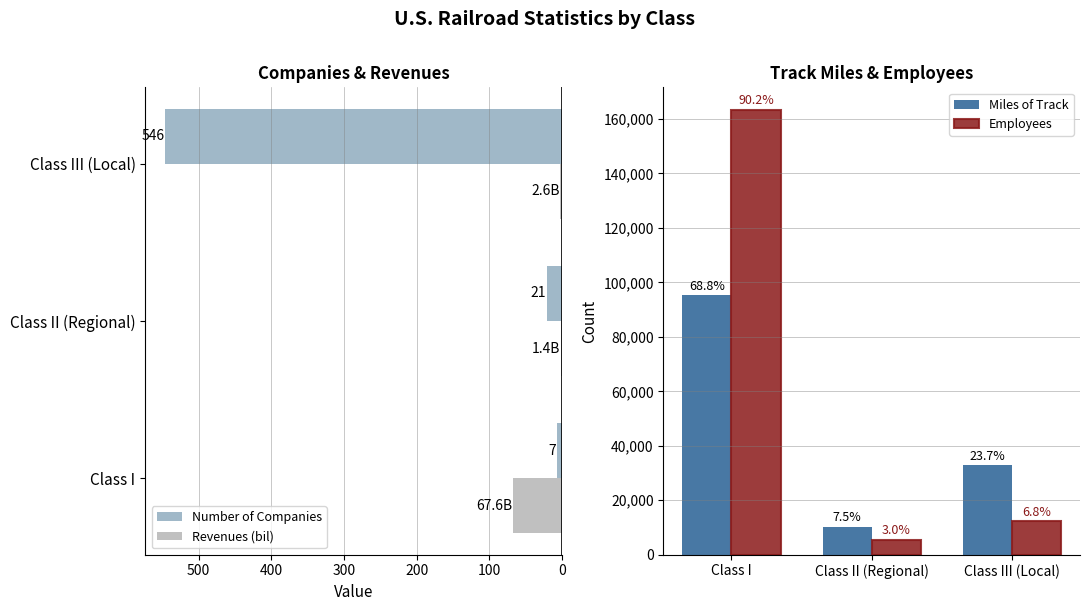

Reading right to left, what are all the values shown in this chart?

Number of Companies: 546.0	21.0	7.0
Revenues (bil): 2.6	1.4	67.6
Miles of Track: 32858.0	10355.0	95264.0
Employees: 12293.0	5507.0	163464.0